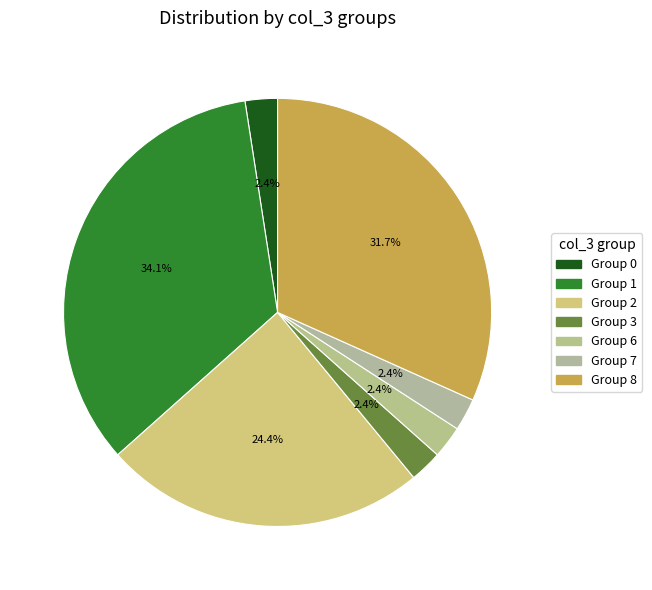

Count the number of slices in the pie.

7